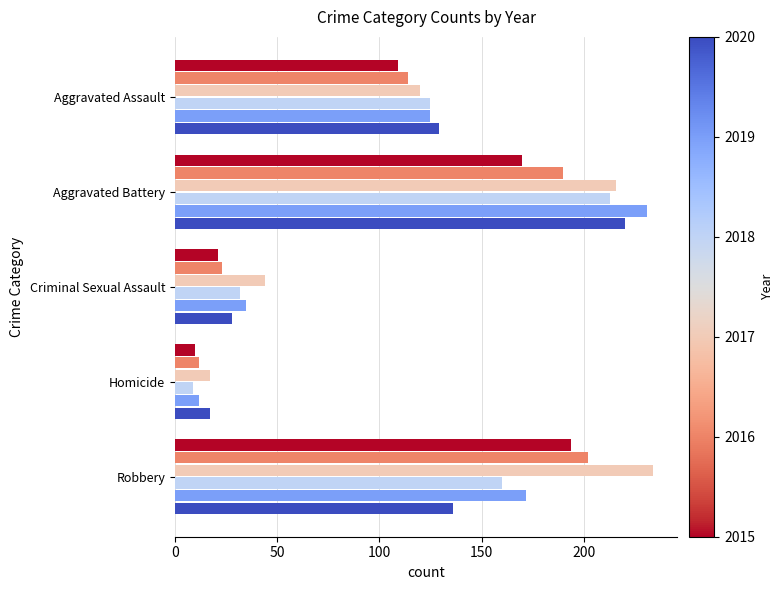

At which category does the chart reach its minimum across all series?

Homicide